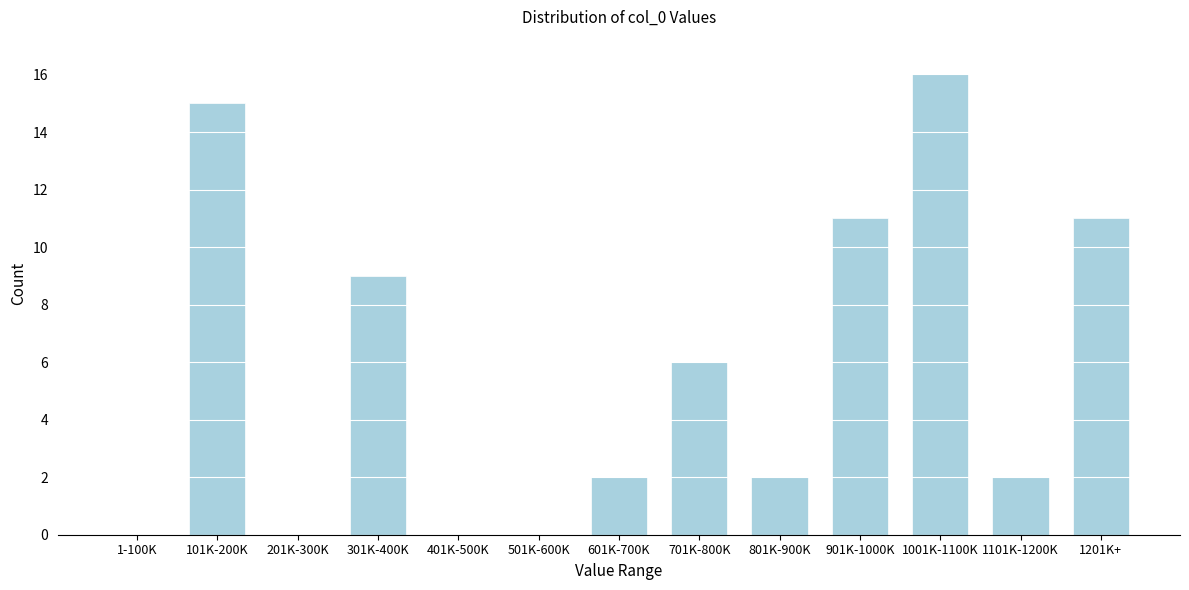

Reading right to left, transcribe all the data shown in this chart.

1201K+=11	1101K-1200K=2	1001K-1100K=16	901K-1000K=11	801K-900K=2	701K-800K=6	601K-700K=2	501K-600K=0	401K-500K=0	301K-400K=9	201K-300K=0	101K-200K=15	1-100K=0